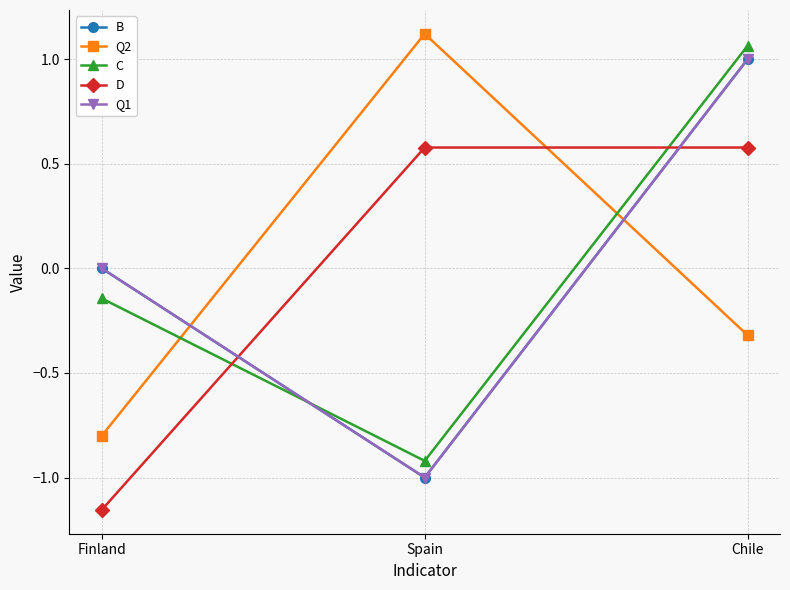

Does the chart display data point markers on the line(s)?

Yes